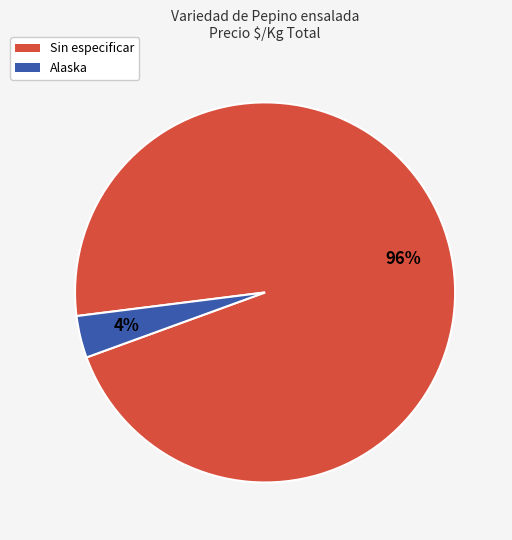

Which slice is the largest?

Sin especificar